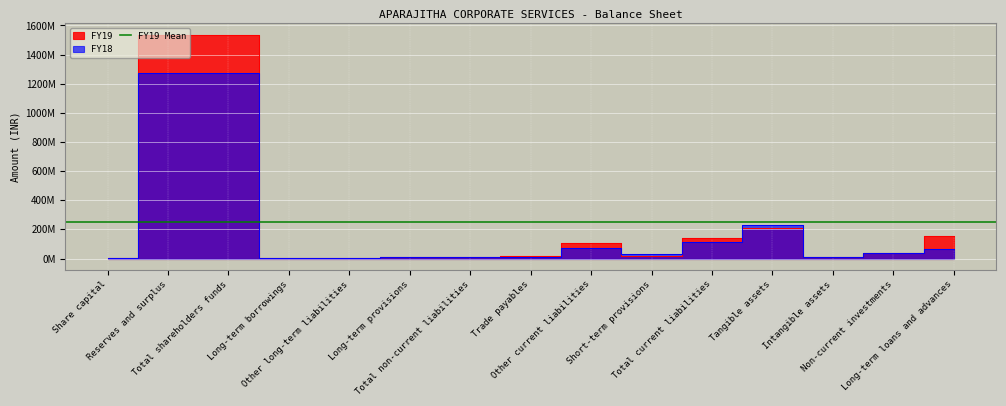

At which category does the chart reach its minimum across all series?

Long-term borrowings